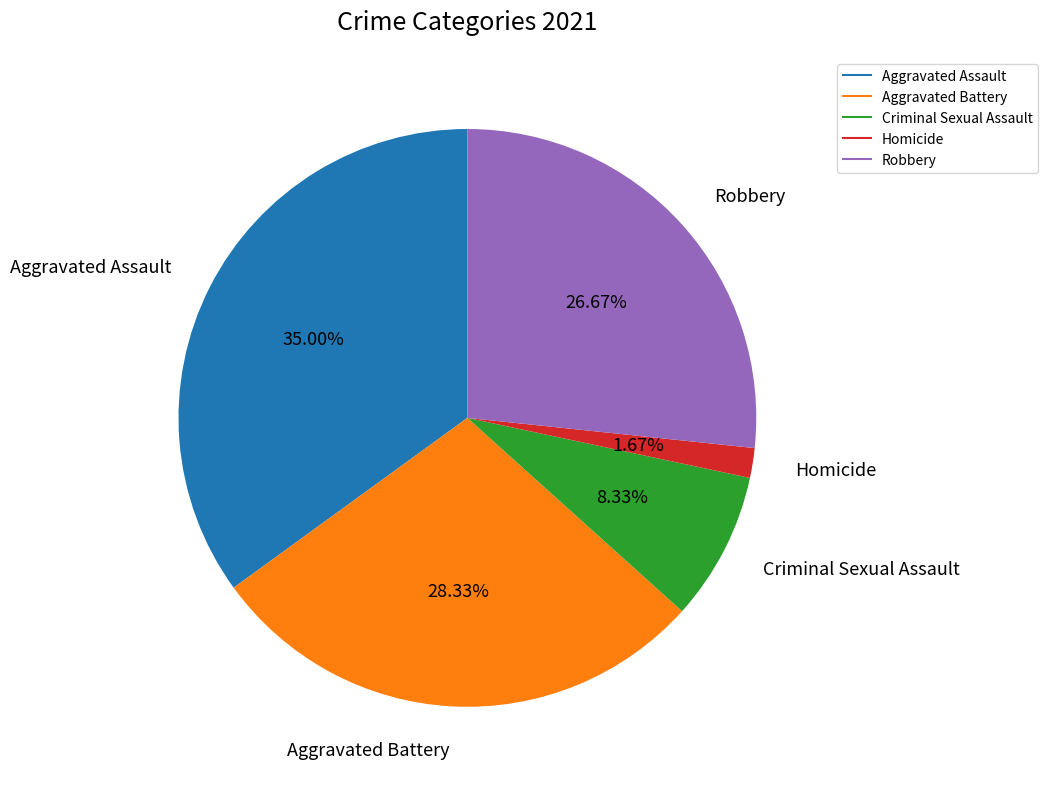

Combined, do Criminal Sexual Assault and Aggravated Assault account for over 50%?

No